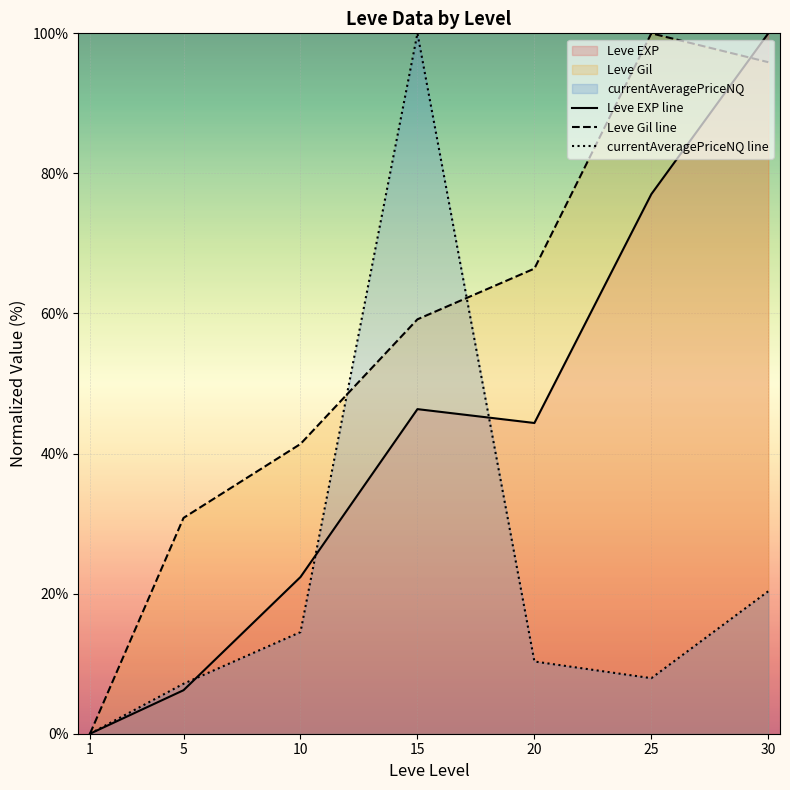

Reading right to left, extract all data points from this chart.

Leve EXP line: 30=100.0	25=77.0	20=44.4	15=46.3	10=22.4	5=6.2	1=0.0
Leve Gil line: 30=95.9	25=100.0	20=66.4	15=59.2	10=41.4	5=30.8	1=0.0
currentAveragePriceNQ line: 30=20.3	25=7.9	20=10.3	15=100.0	10=14.5	5=7.1	1=0.0